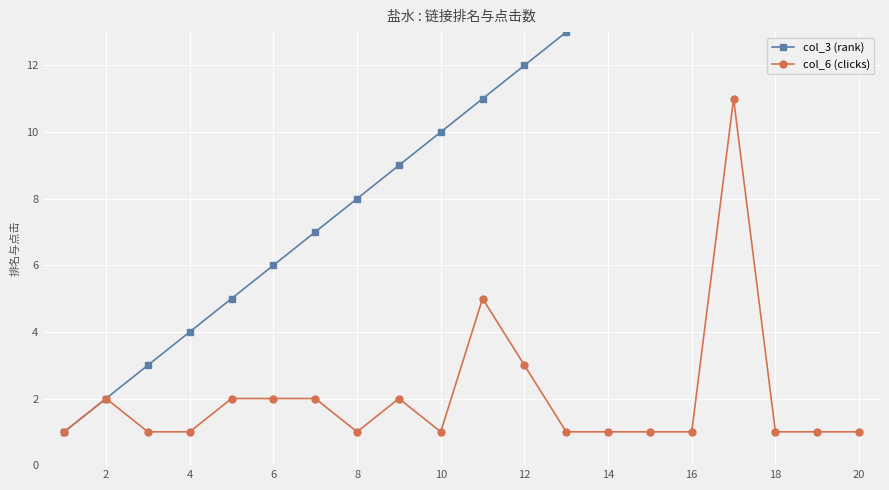

At which category does col_6 (clicks) reach its first local peak?

2